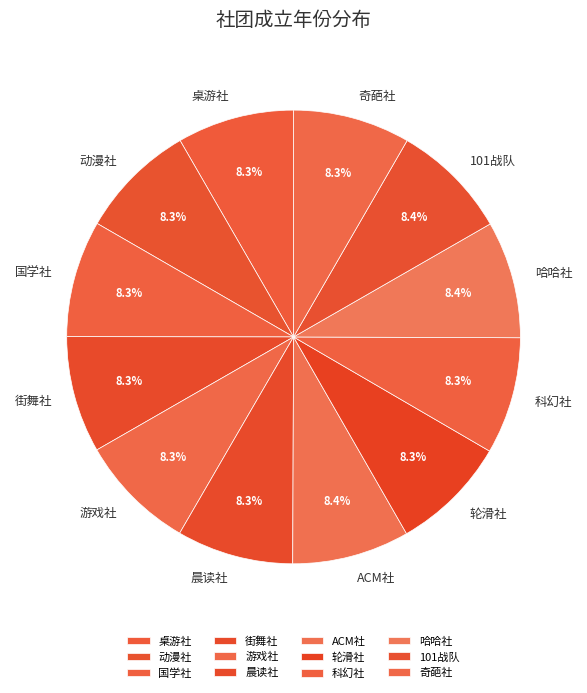

How many slices are in this pie chart?

12